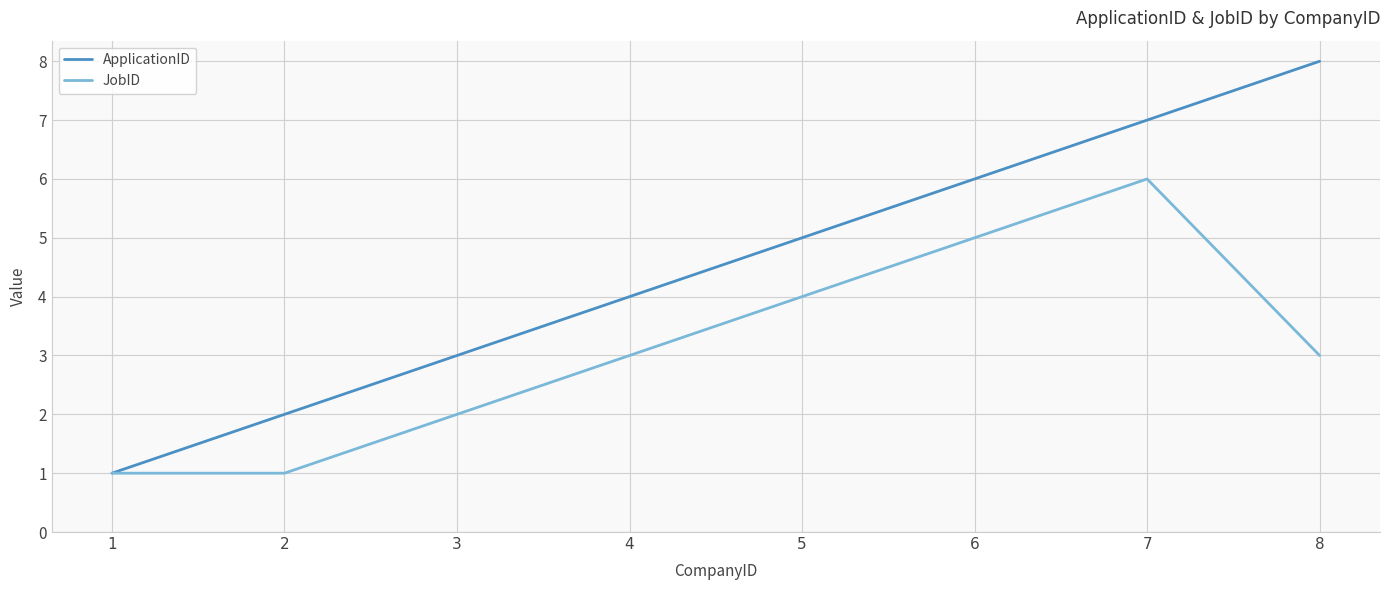

Which series has the widest spread of values?

ApplicationID